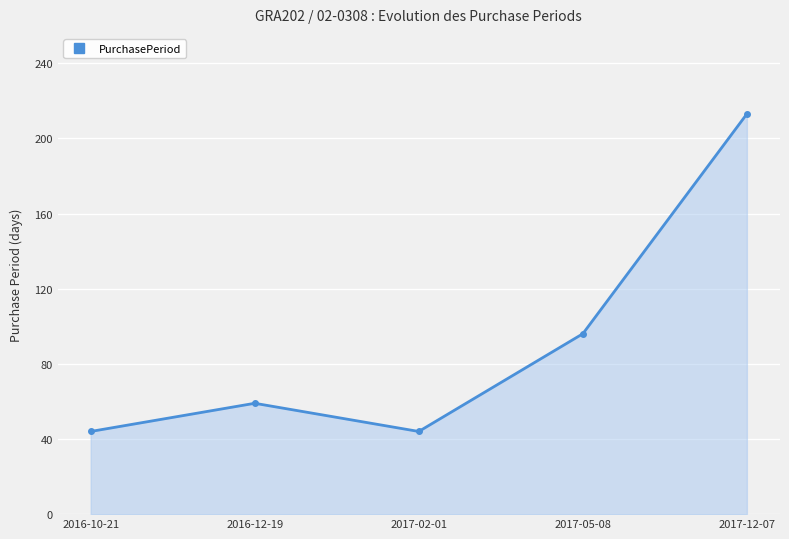

What is the sum of the values at 2016-10-21 and 2017-05-08?

140